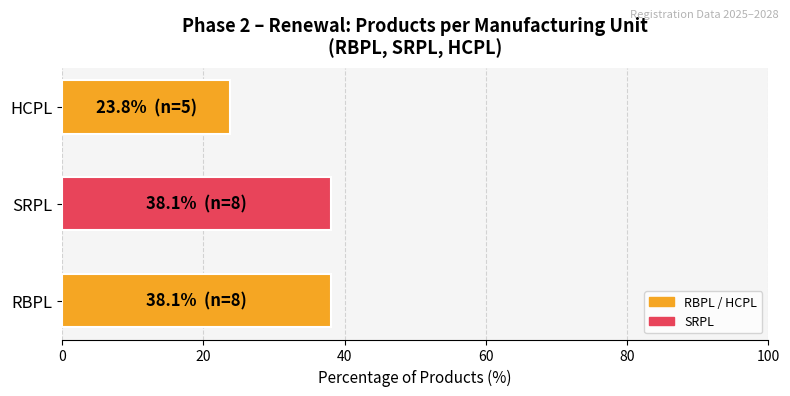

What is the difference between the second highest and minimum values?

14.3